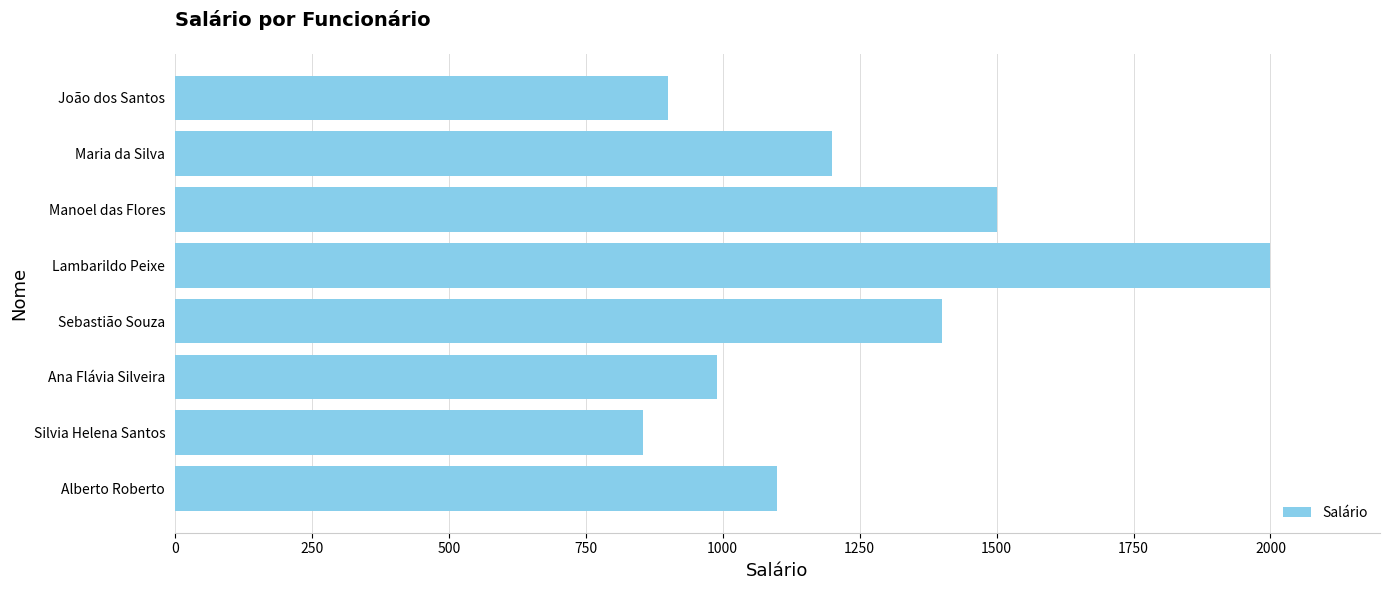

What is the sum of all values?

9944